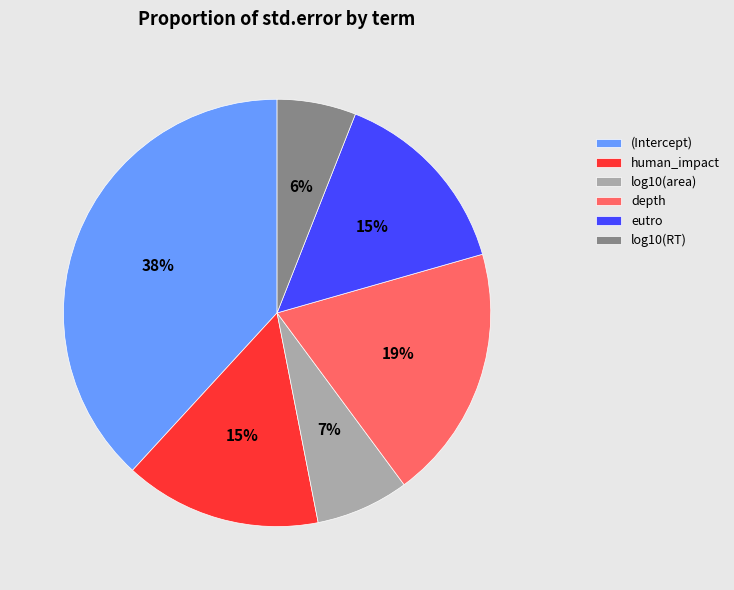

Combined, do eutro and (Intercept) account for over 50%?

Yes